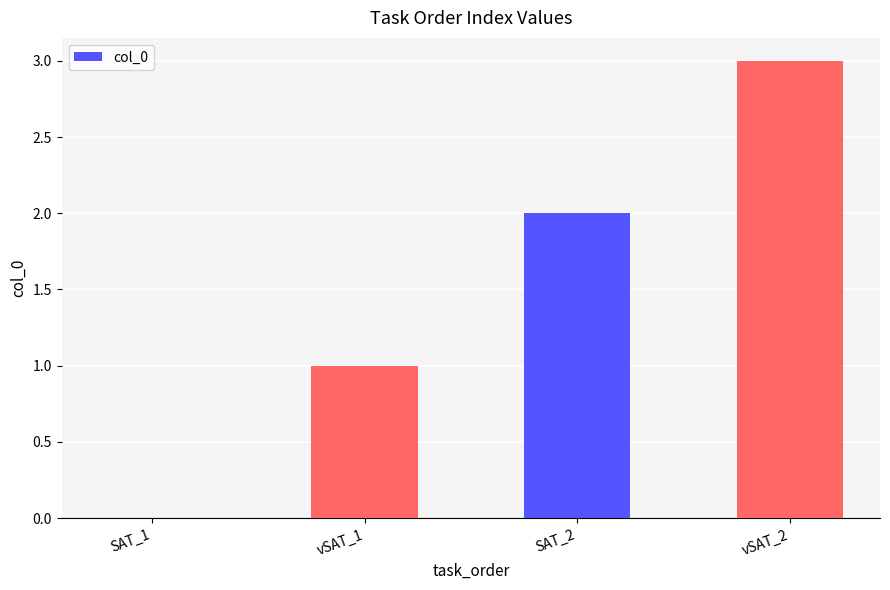

What is the sum of all values?

6